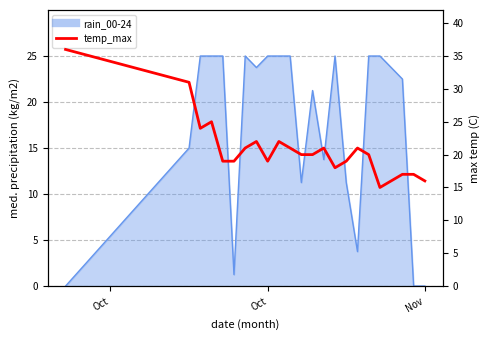

How many lines are shown in the chart?

1